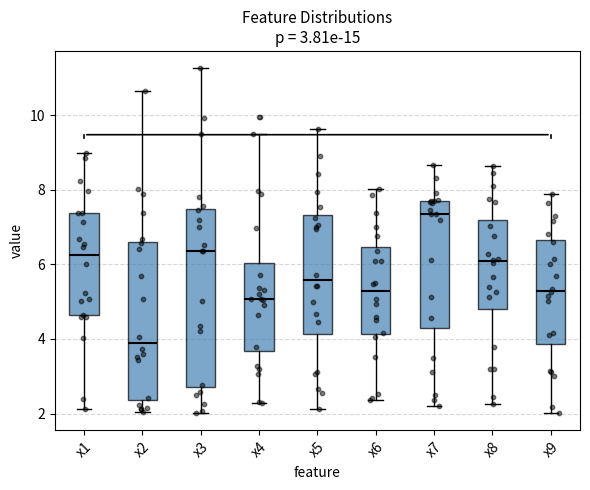

Which box is the tallest, from its lower edge to its upper edge?

x3